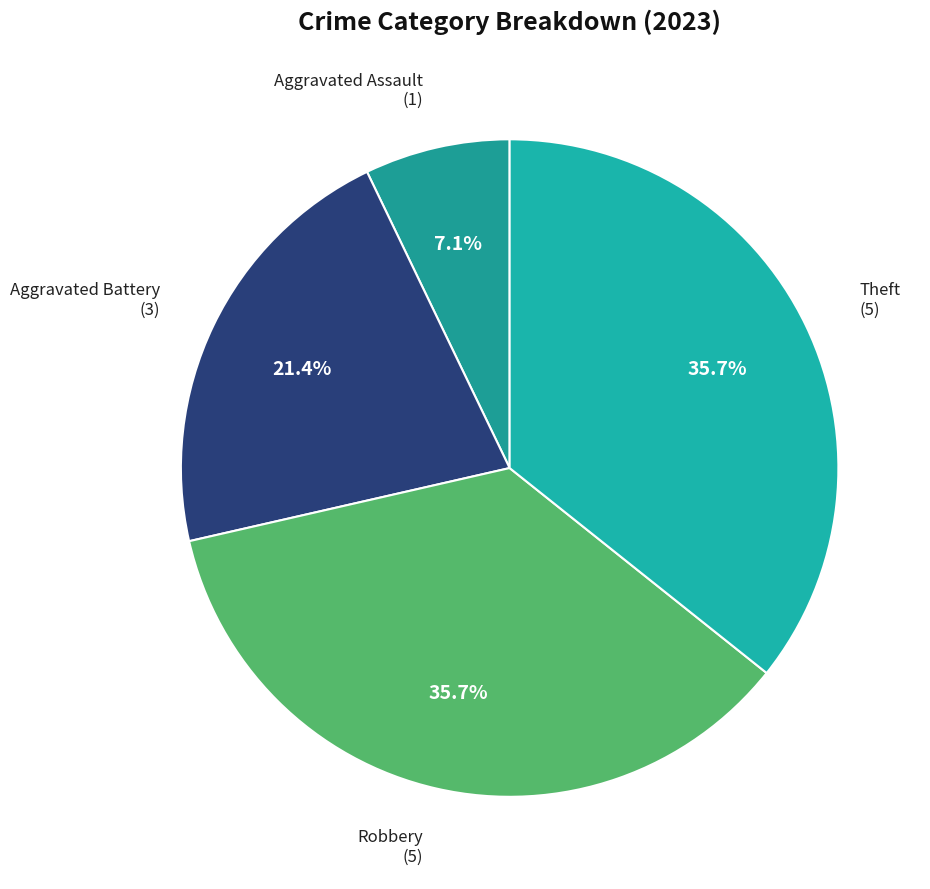

The Robbery slice represents 21% of the pie. True or false?

False